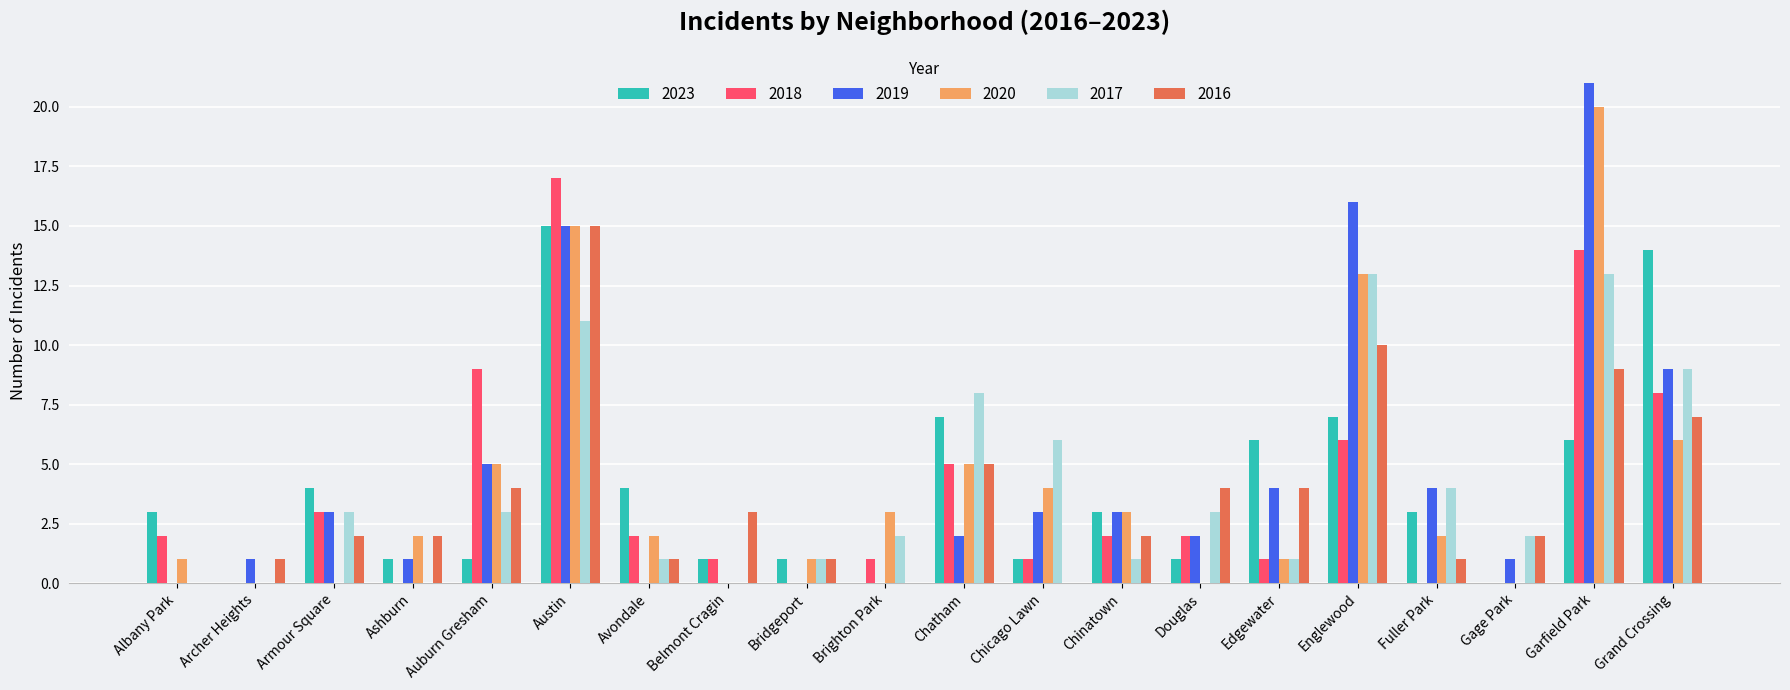

What is the greatest value displayed?

21